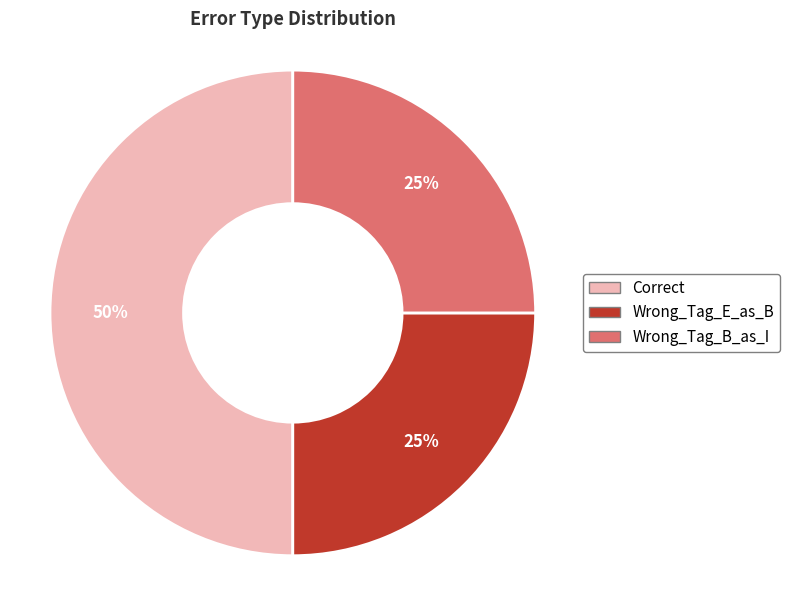

To the nearest percent, what is the average slice percentage?

33%